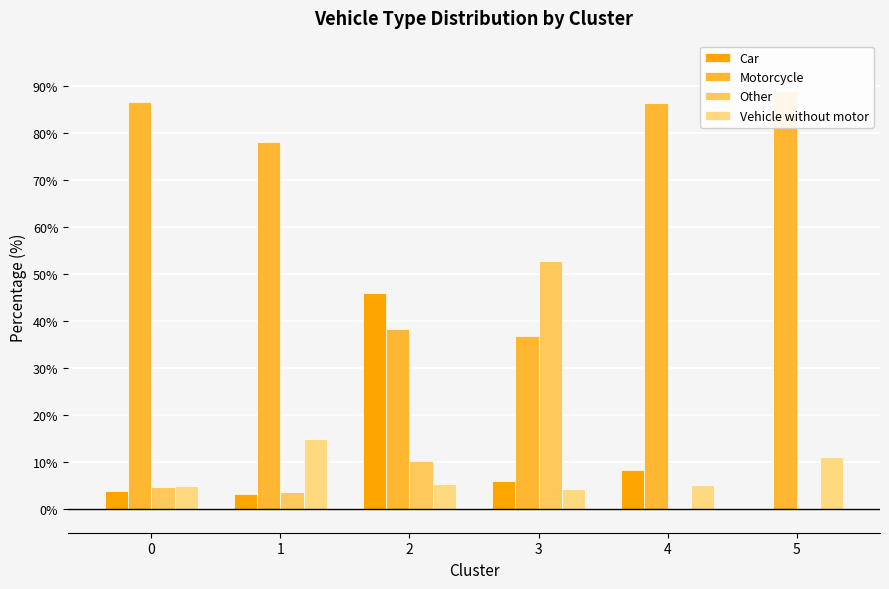

How many groups of bars are there?

6